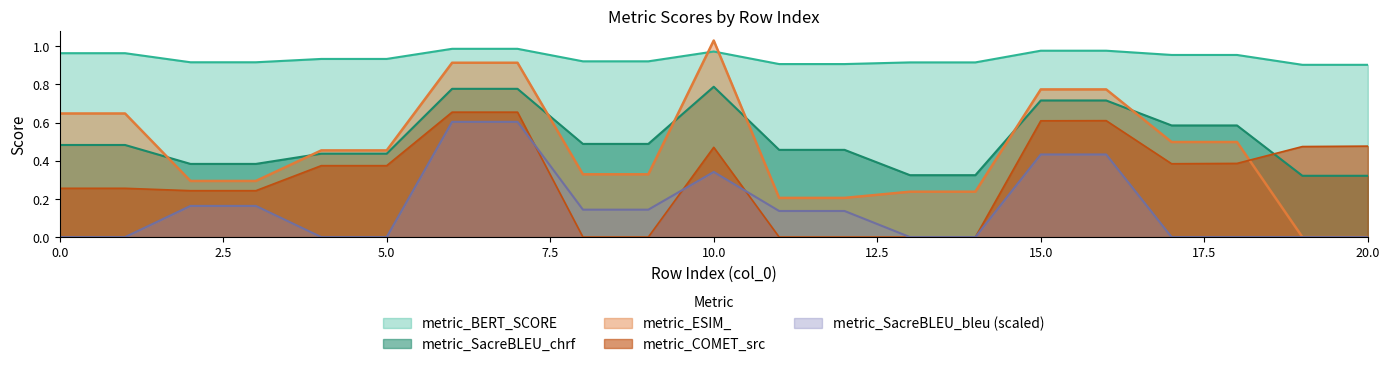

Between 12 and 6, which is larger?

6